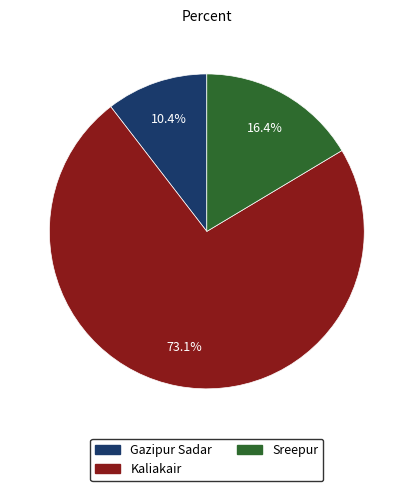

How many segments does this pie chart have?

3